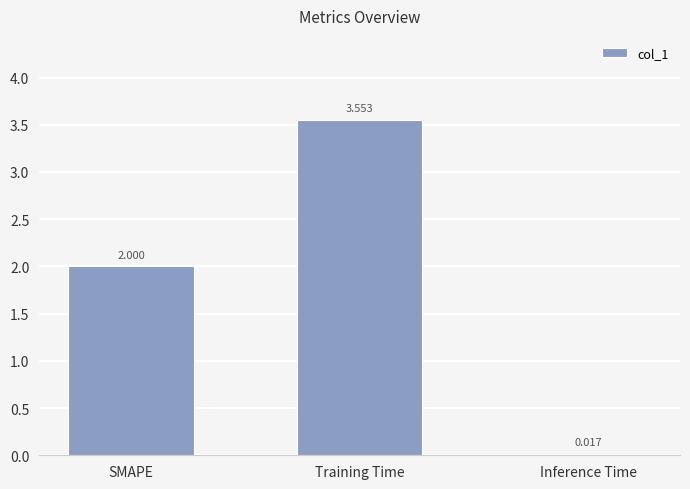

List the labels in order of value, smallest first.

Inference Time, SMAPE, Training Time